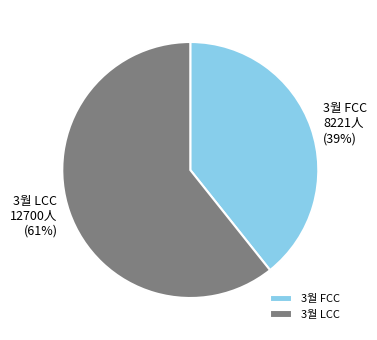

Is the sum of 3월 FCC and 3월 LCC greater than half?

Yes